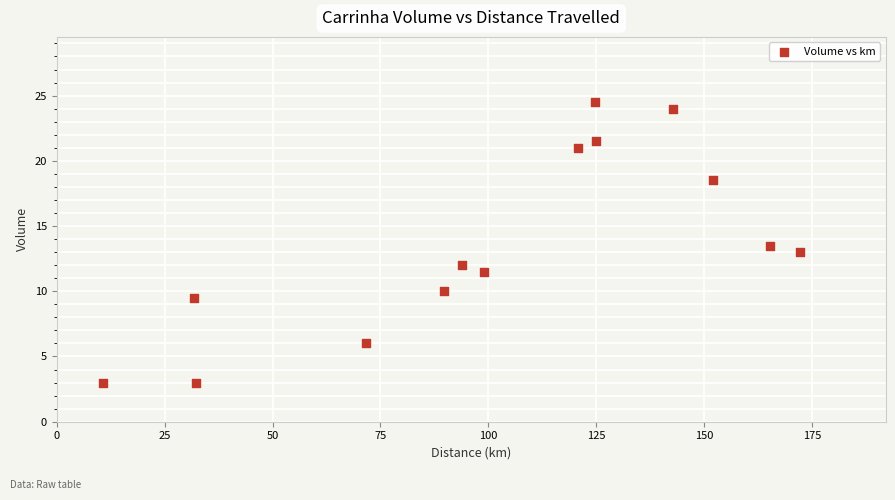

What is the range of X values (max minus min)?

161.3